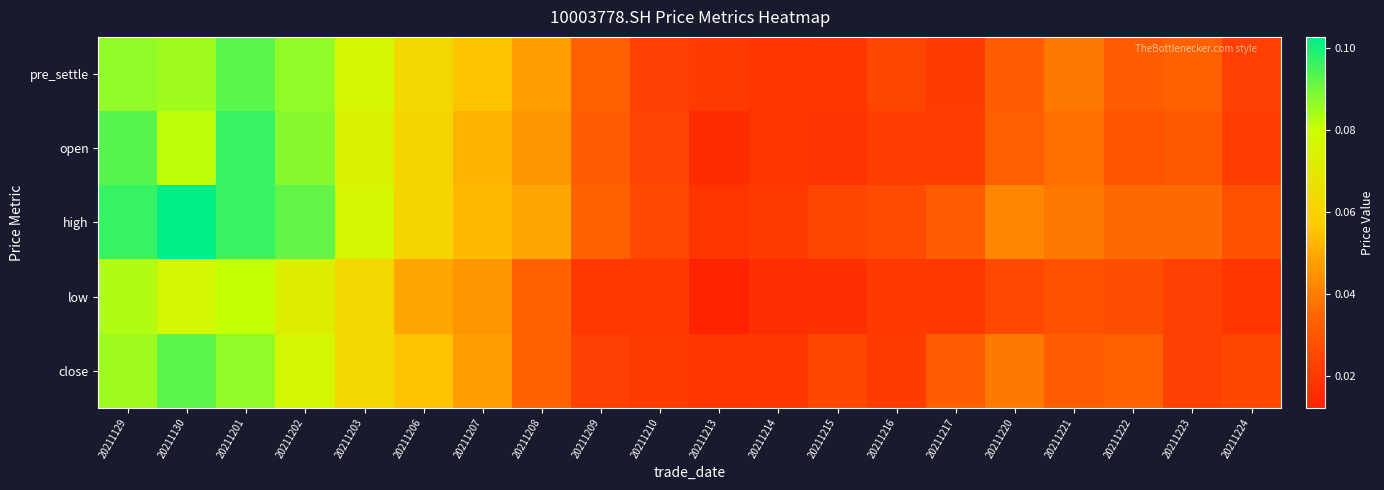

Reading left to right, list all the values displayed in this chart.

pre_settle: 20211129=0.1	20211130=0.1	20211201=0.1	20211202=0.1	20211203=0.1	20211206=0.1	20211207=0.1	20211208=0.0	20211209=0.0	20211210=0.0	20211213=0.0	20211214=0.0	20211215=0.0	20211216=0.0	20211217=0.0	20211220=0.0	20211221=0.0	20211222=0.0	20211223=0.0	20211224=0.0
open: 20211129=0.1	20211130=0.1	20211201=0.1	20211202=0.1	20211203=0.1	20211206=0.1	20211207=0.1	20211208=0.0	20211209=0.0	20211210=0.0	20211213=0.0	20211214=0.0	20211215=0.0	20211216=0.0	20211217=0.0	20211220=0.0	20211221=0.0	20211222=0.0	20211223=0.0	20211224=0.0
high: 20211129=0.1	20211130=0.1	20211201=0.1	20211202=0.1	20211203=0.1	20211206=0.1	20211207=0.1	20211208=0.0	20211209=0.0	20211210=0.0	20211213=0.0	20211214=0.0	20211215=0.0	20211216=0.0	20211217=0.0	20211220=0.0	20211221=0.0	20211222=0.0	20211223=0.0	20211224=0.0
low: 20211129=0.1	20211130=0.1	20211201=0.1	20211202=0.1	20211203=0.1	20211206=0.0	20211207=0.0	20211208=0.0	20211209=0.0	20211210=0.0	20211213=0.0	20211214=0.0	20211215=0.0	20211216=0.0	20211217=0.0	20211220=0.0	20211221=0.0	20211222=0.0	20211223=0.0	20211224=0.0
close: 20211129=0.1	20211130=0.1	20211201=0.1	20211202=0.1	20211203=0.1	20211206=0.1	20211207=0.0	20211208=0.0	20211209=0.0	20211210=0.0	20211213=0.0	20211214=0.0	20211215=0.0	20211216=0.0	20211217=0.0	20211220=0.0	20211221=0.0	20211222=0.0	20211223=0.0	20211224=0.0